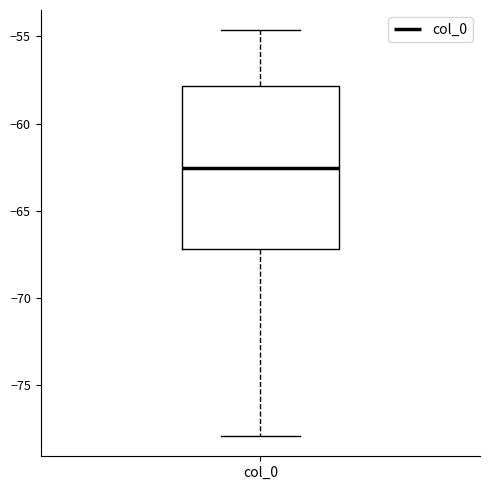

Read this box plot against the y-axis: the position of the median line, the range covered by the box, and the ends of both whiskers. The values are not printed on the chart, so give them approximately, as read against the axis.

median -62.5, box -67.0 to -58.0, whiskers -78.0 to -54.5